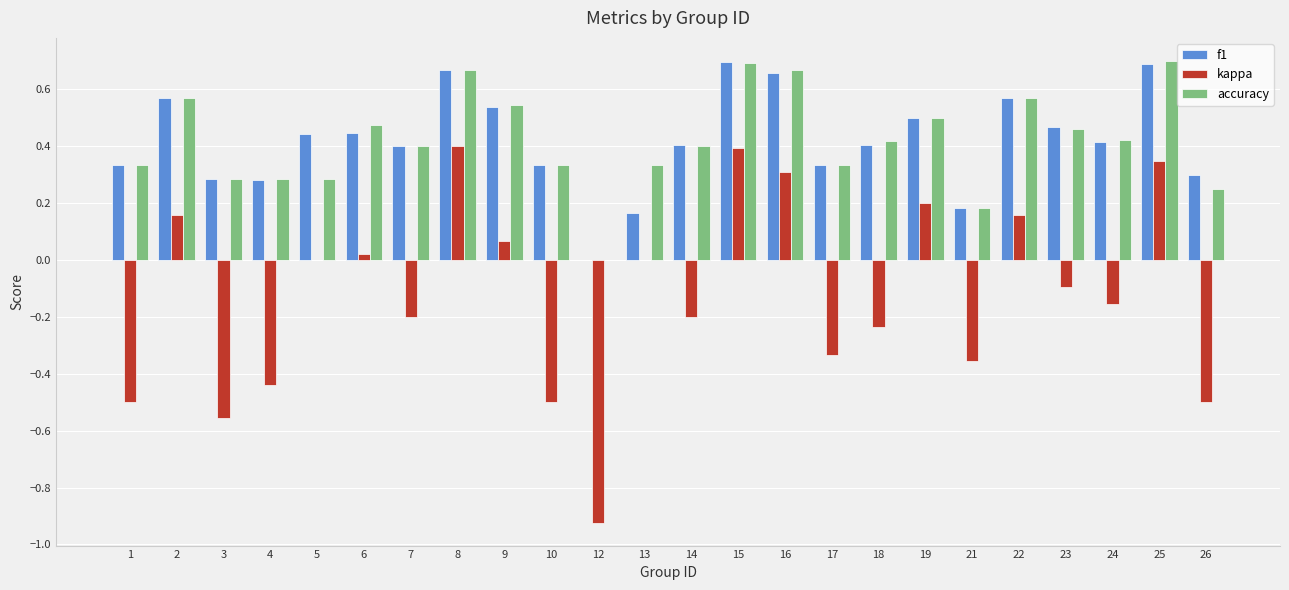

Which series changed the most between 18 and 25?

kappa